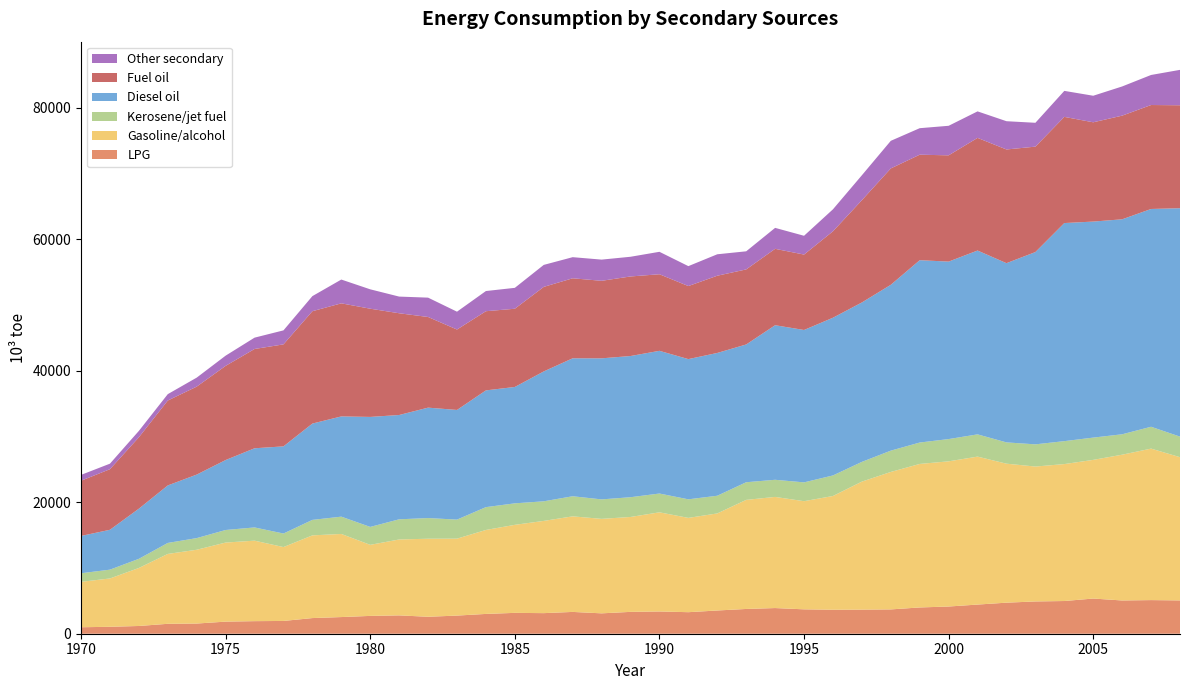

Reading left to right, what are all the values shown in this chart?

LPG: 1970=984.1	1971=1054.8	1972=1177.0	1973=1508.7	1974=1548.7	1975=1839.2	1976=1912.3	1977=1943.0	1978=2380.4	1979=2534.0	1980=2710.9	1981=2789.9	1982=2579.4	1983=2759.1	1984=3012.2	1985=3172.2	1986=3130.7	1987=3316.9	1988=3100.3	1989=3323.1	1990=3385.3	1991=3276.1	1992=3533.5	1993=3766.9	1994=3903.7	1995=3709.3	1996=3648.1	1997=3664.6	1998=3698.2	1999=3994.8	2000=4138.8	2001=4434.4	2002=4723.1	2003=4909.5	2004=4973.8	2005=5351.6	2006=5058.1	2007=5114.8	2008=5066.3
Gasoline/alcohol: 1970=6907.7	1971=7353.0	1972=8824.5	1973=10629.1	1974=11225.3	1975=12028.9	1976=12243.8	1977=11239.4	1978=12580.5	1979=12643.4	1980=10812.1	1981=11547.0	1982=11871.5	1983=11703.8	1984=12772.6	1985=13391.7	1986=14031.9	1987=14538.7	1988=14372.9	1989=14438.3	1990=15083.2	1991=14345.2	1992=14765.7	1993=16593.3	1994=16907.8	1995=16452.1	1996=17302.7	1997=19473.6	1998=20911.6	1999=21832.1	2000=22085.9	2001=22507.2	2002=21144.4	2003=20522.1	2004=20831.6	2005=21095.9	2006=22176.0	2007=23045.8	2008=21786.7
Kerosene/jet fuel: 1970=1307.2	1971=1338.3	1972=1391.5	1973=1673.2	1974=1771.4	1975=1909.7	1976=2012.1	1977=2058.8	1978=2356.9	1979=2631.2	1980=2724.8	1981=3066.8	1982=3143.9	1983=2895.3	1984=3471.8	1985=3269.8	1986=2979.8	1987=3056.6	1988=2960.3	1989=3003.8	1990=2857.6	1991=2823.7	1992=2690.7	1993=2682.8	1994=2605.6	1995=2861.1	1996=3126.2	1997=3001.6	1998=3239.1	1999=3256.7	2000=3385.2	2001=3383.5	2002=3236.6	2003=3374.8	2004=3489.2	2005=3386.5	2006=3104.1	2007=3321.9	2008=3129.5
Diesel oil: 1970=5674.6	1971=6065.6	1972=7628.4	1973=8748.1	1974=9661.2	1975=10643.6	1976=12041.9	1977=13258.5	1978=14650.8	1979=15247.5	1980=16731.7	1981=15866.8	1982=16795.5	1983=16681.6	1984=17759.4	1985=17702.7	1986=19758.1	1987=20985.6	1988=21458.2	1989=21477.8	1990=21708.1	1991=21329.9	1992=21719.5	1993=20957.5	1994=23511.0	1995=23181.6	1996=23991.2	1997=24250.6	1998=25228.7	1999=27736.2	2000=26996.6	2001=27966.2	2002=27263.2	2003=29252.1	2004=33174.5	2005=32860.6	2006=32702.6	2007=33128.6	2008=34746.5
Fuel oil: 1970=8399.2	1971=9216.6	1972=10859.6	1973=12913.2	1974=13382.6	1975=14323.3	1976=15104.3	1977=15513.1	1978=17091.9	1979=17201.0	1980=16461.0	1981=15477.2	1982=13790.4	1983=12234.6	1984=12043.4	1985=11897.9	1986=12859.6	1987=12170.2	1988=11792.3	1989=12102.6	1990=11648.0	1991=11110.2	1992=11748.5	1993=11417.1	1994=11621.1	1995=11471.8	1996=13147.2	1997=15557.2	1998=17702.0	1999=16048.5	2000=16164.6	2001=17133.3	2002=17295.0	2003=16035.5	2004=16151.7	2005=15103.2	2006=15768.0	2007=15814.1	2008=15658.8
Other secondary: 1970=886.8	1971=840.4	1972=971.5	1973=971.5	1974=1367.8	1975=1552.9	1976=1723.0	1977=2131.3	1978=2295.1	1979=3618.4	1980=2948.9	1981=2536.2	1982=2942.7	1983=2713.2	1984=3069.2	1985=3179.6	1986=3344.1	1987=3211.2	1988=3224.2	1989=2995.6	1990=3414.1	1991=3031.3	1992=3261.7	1993=2753.1	1994=3187.5	1995=2858.2	1996=3345.0	1997=3791.6	1998=4198.5	1999=4031.8	2000=4493.3	2001=4033.3	2002=4299.9	2003=3627.3	2004=3954.8	2005=4038.2	2006=4439.6	2007=4569.7	2008=5385.0